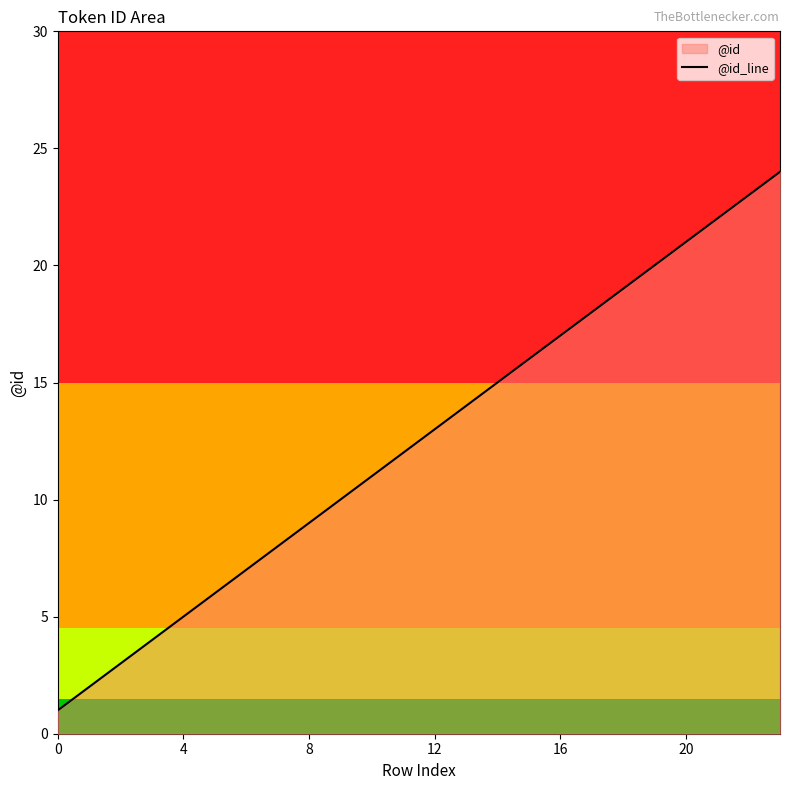

What is the difference between the maximum and minimum values?

23